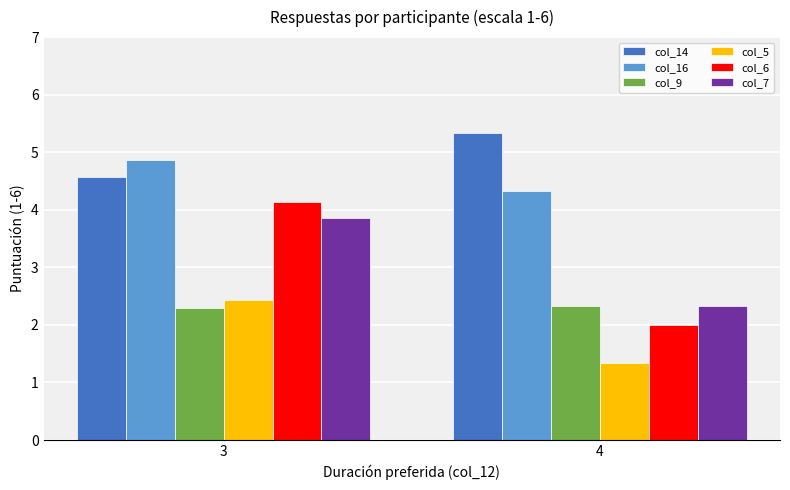

How many bars are there in each group?

6